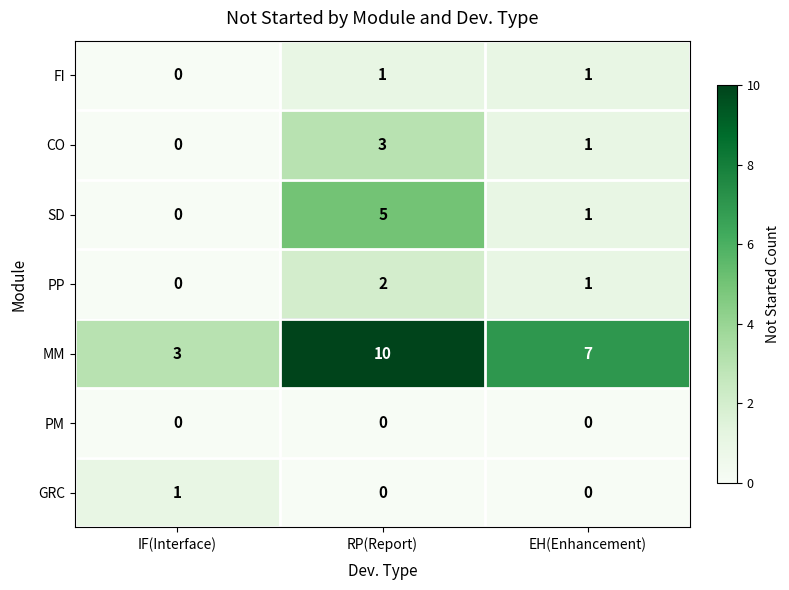

What is the sum of all SD values?

6